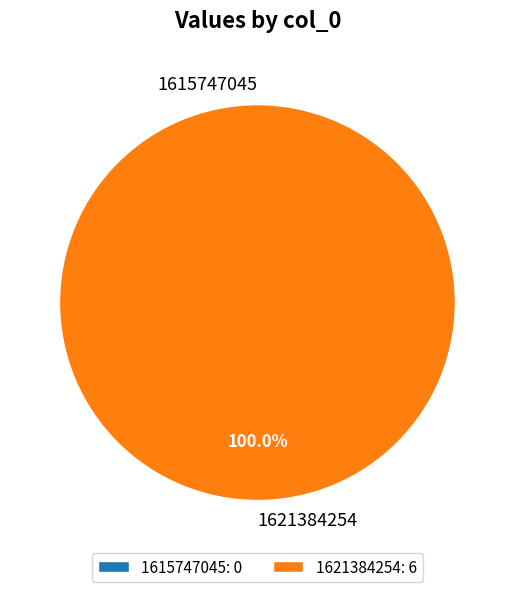

Which slice is the largest?

1621384254